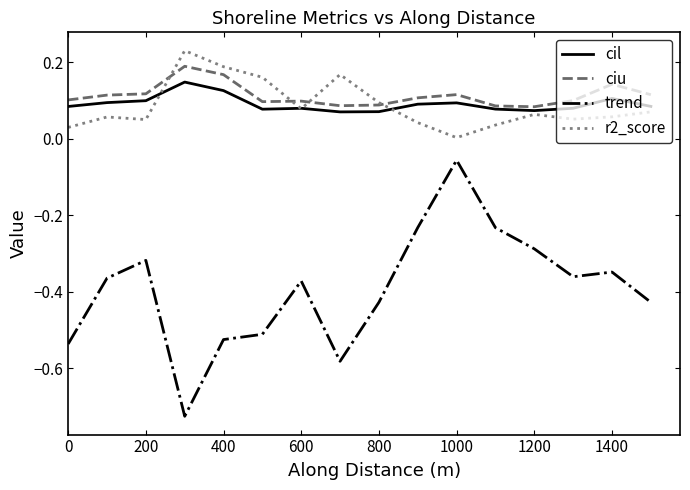

True or false: cil and trend intersect in this chart.

False